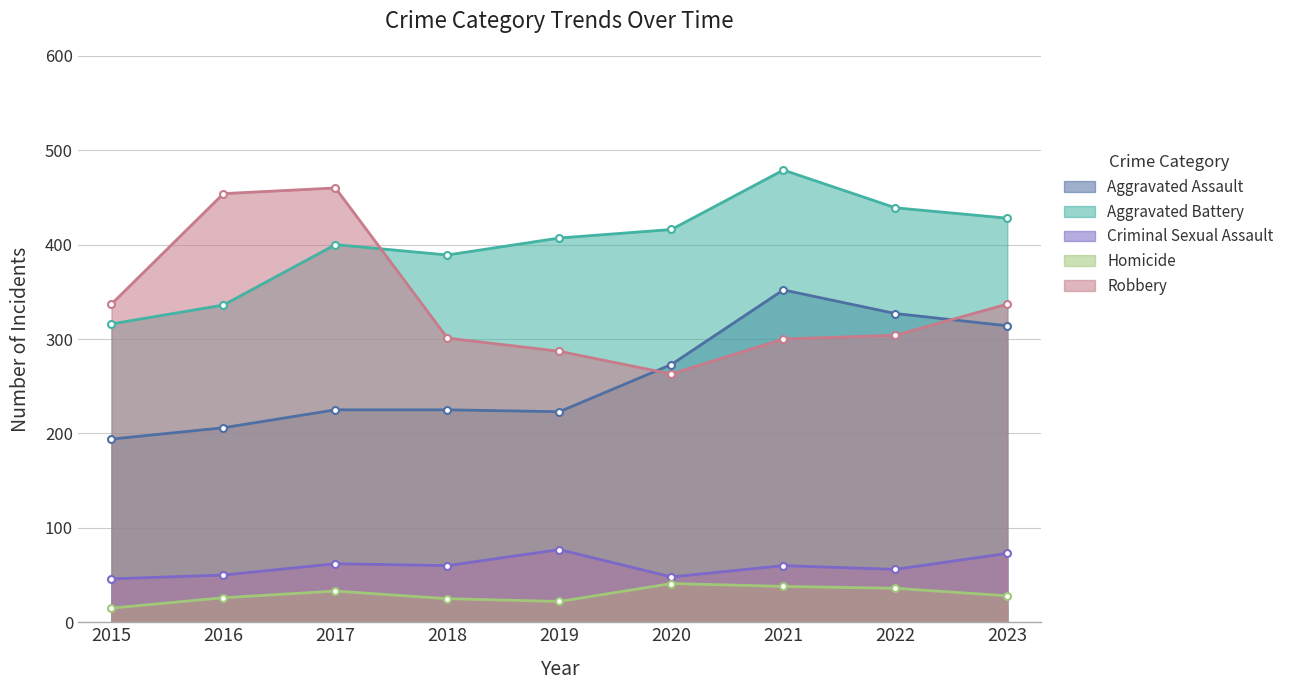

The value of Aggravated Assault at 2023 is 128. True or false?

False